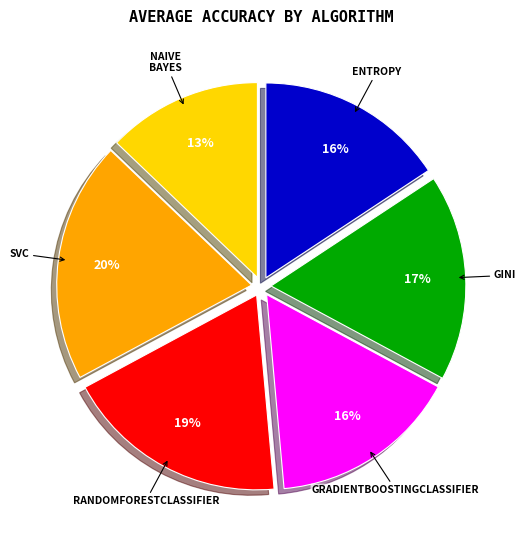

Is there any slice that represents more than half of the pie?

No